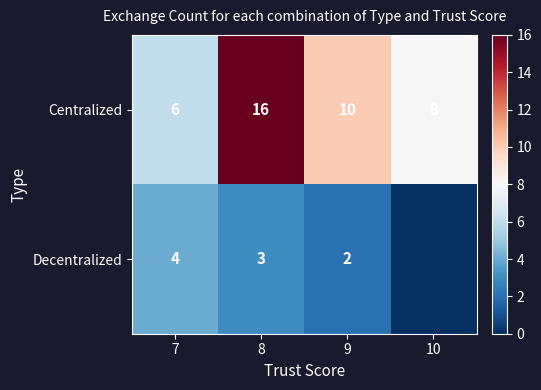

What is the difference between the highest and lowest values at 9?

8